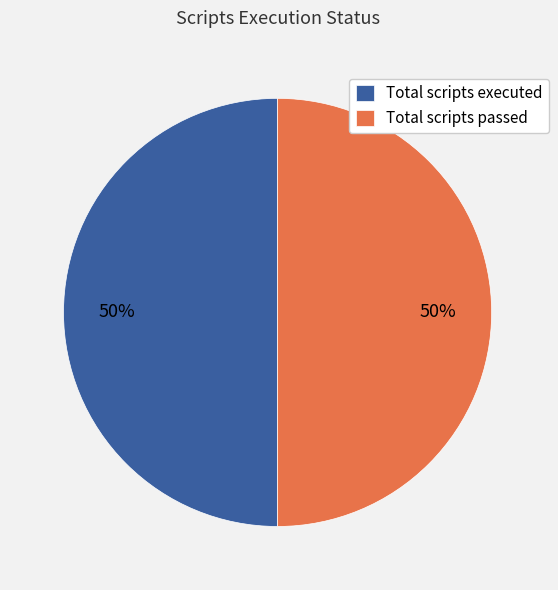

Do Total scripts passed and Total scripts executed together represent more than half of the pie?

Yes